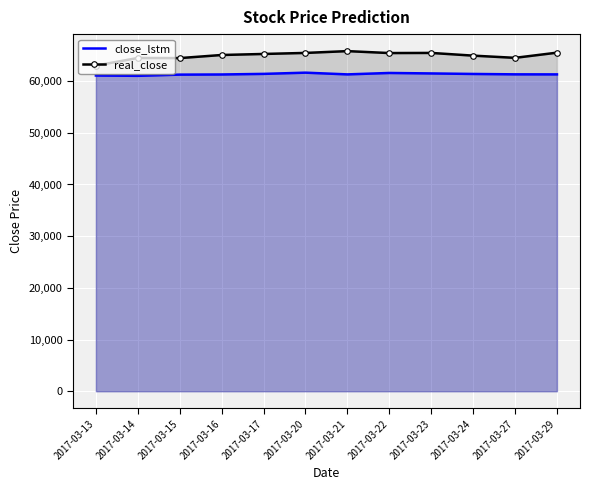

Which label corresponds to the largest value in the chart?

2017-03-21